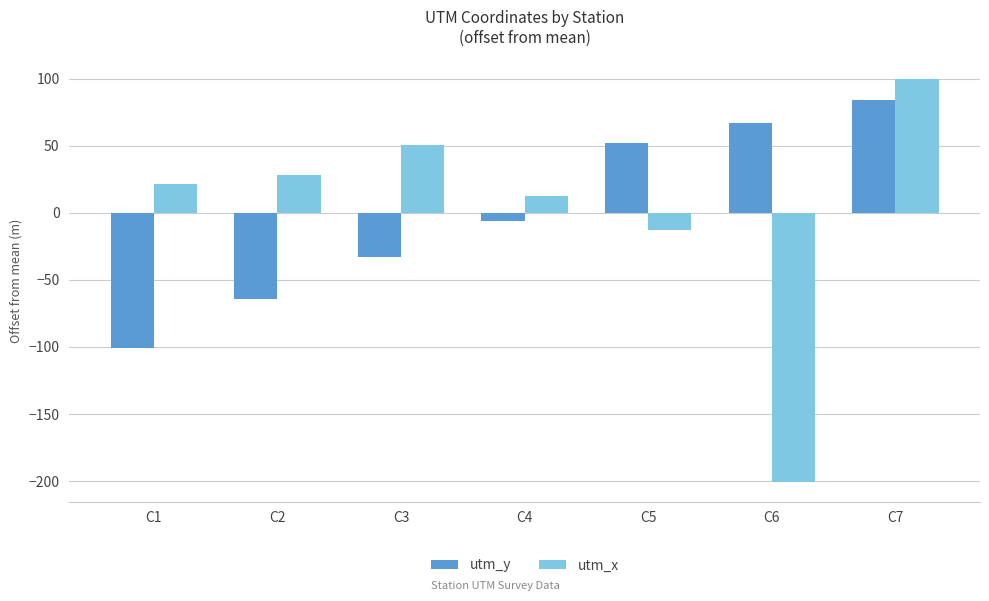

What is the value of the utm_y bar at the 6th from the left?

67.1